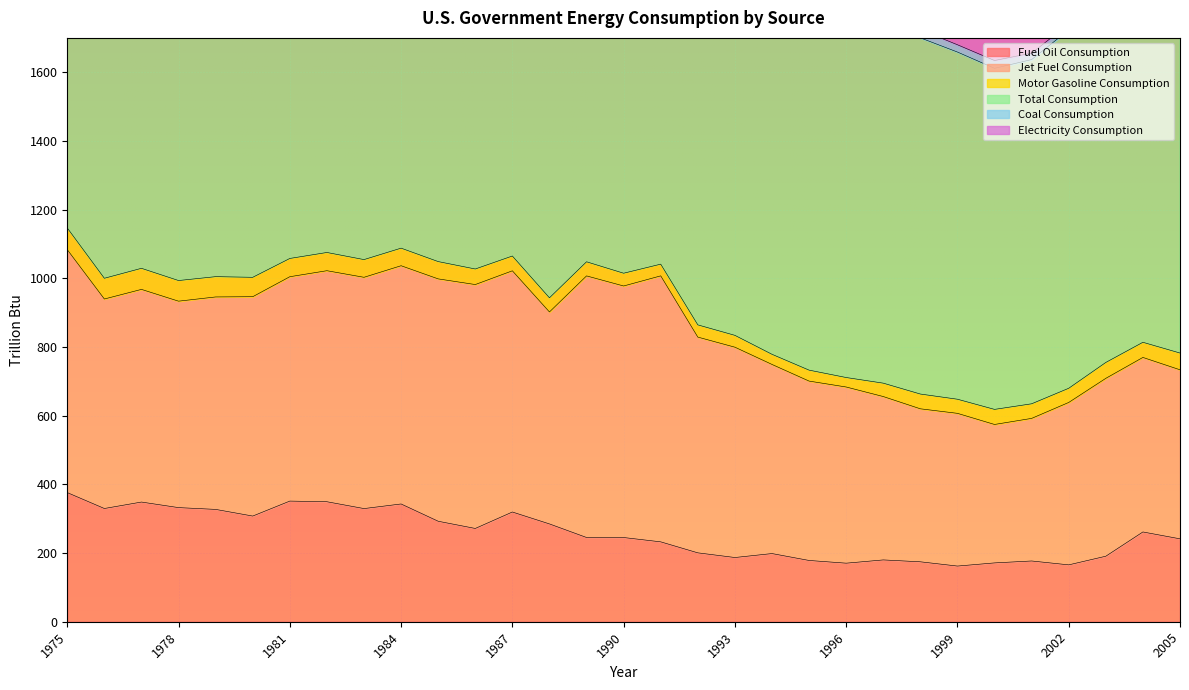

True or false: Coal Consumption has a value of 66.0 at 1978.

True